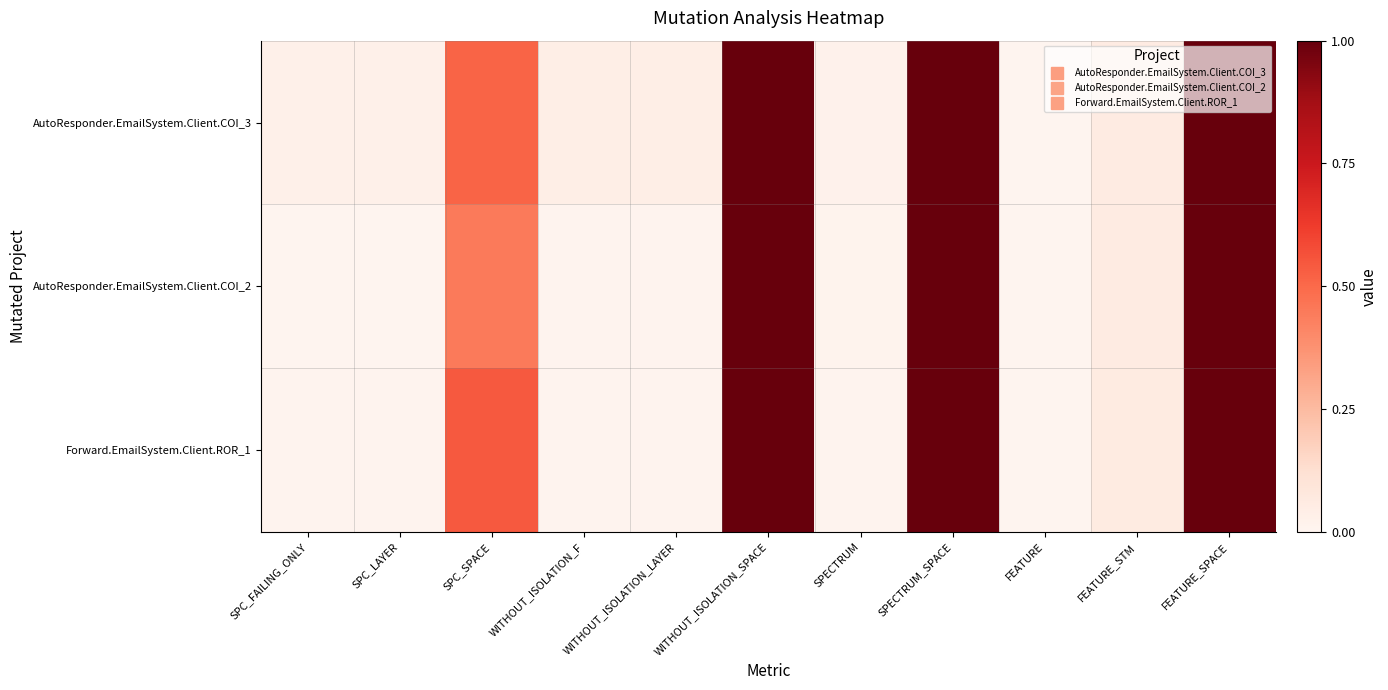

Reading left to right, transcribe all the data shown in this chart.

AutoResponder.EmailSystem.Client.COI_3: SPC_FAILING_ONLY=0.0	SPC_LAYER=0.0	SPC_SPACE=0.5	WITHOUT_ISOLATION_F=0.0	WITHOUT_ISOLATION_LAYER=0.0	WITHOUT_ISOLATION_SPACE=1.0	SPECTRUM=0.0	SPECTRUM_SPACE=1.0	FEATURE=0.0	FEATURE_STM=0.1	FEATURE_SPACE=1.0
AutoResponder.EmailSystem.Client.COI_2: SPC_FAILING_ONLY=0.0	SPC_LAYER=0.0	SPC_SPACE=0.4	WITHOUT_ISOLATION_F=0.0	WITHOUT_ISOLATION_LAYER=0.0	WITHOUT_ISOLATION_SPACE=1.0	SPECTRUM=0.0	SPECTRUM_SPACE=1.0	FEATURE=0.0	FEATURE_STM=0.1	FEATURE_SPACE=1.0
Forward.EmailSystem.Client.ROR_1: SPC_FAILING_ONLY=0.0	SPC_LAYER=0.0	SPC_SPACE=0.5	WITHOUT_ISOLATION_F=0.0	WITHOUT_ISOLATION_LAYER=0.0	WITHOUT_ISOLATION_SPACE=1.0	SPECTRUM=0.0	SPECTRUM_SPACE=1.0	FEATURE=0.0	FEATURE_STM=0.1	FEATURE_SPACE=1.0